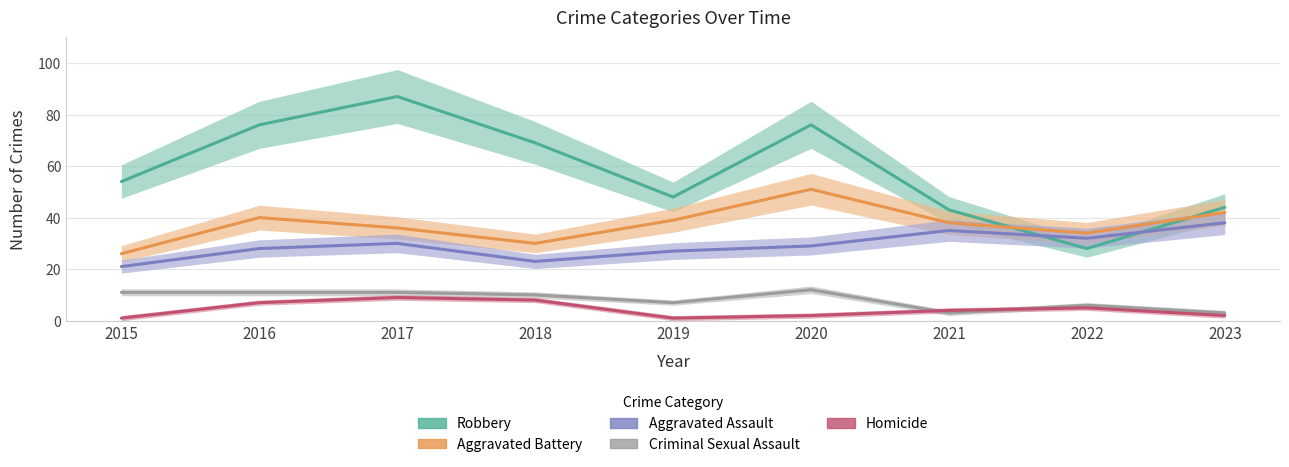

List the series in order of their peak value, lowest first.

Homicide, Criminal Sexual Assault, Aggravated Assault, Aggravated Battery, Robbery